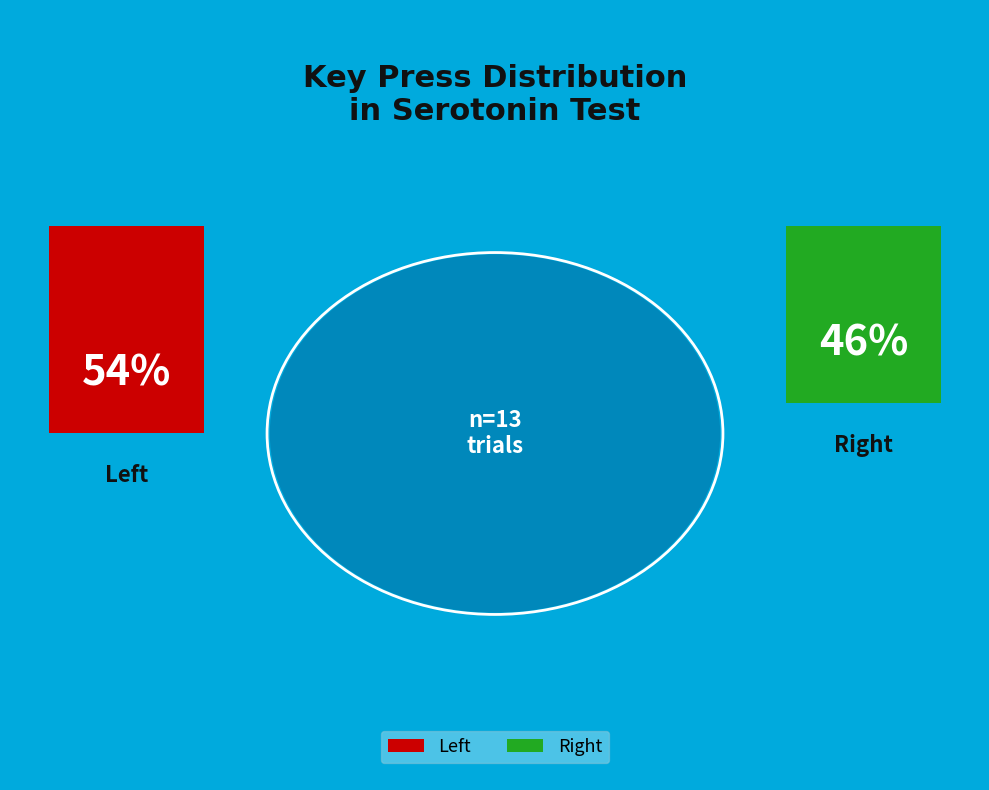

Which slice represents more than half of the pie?

left